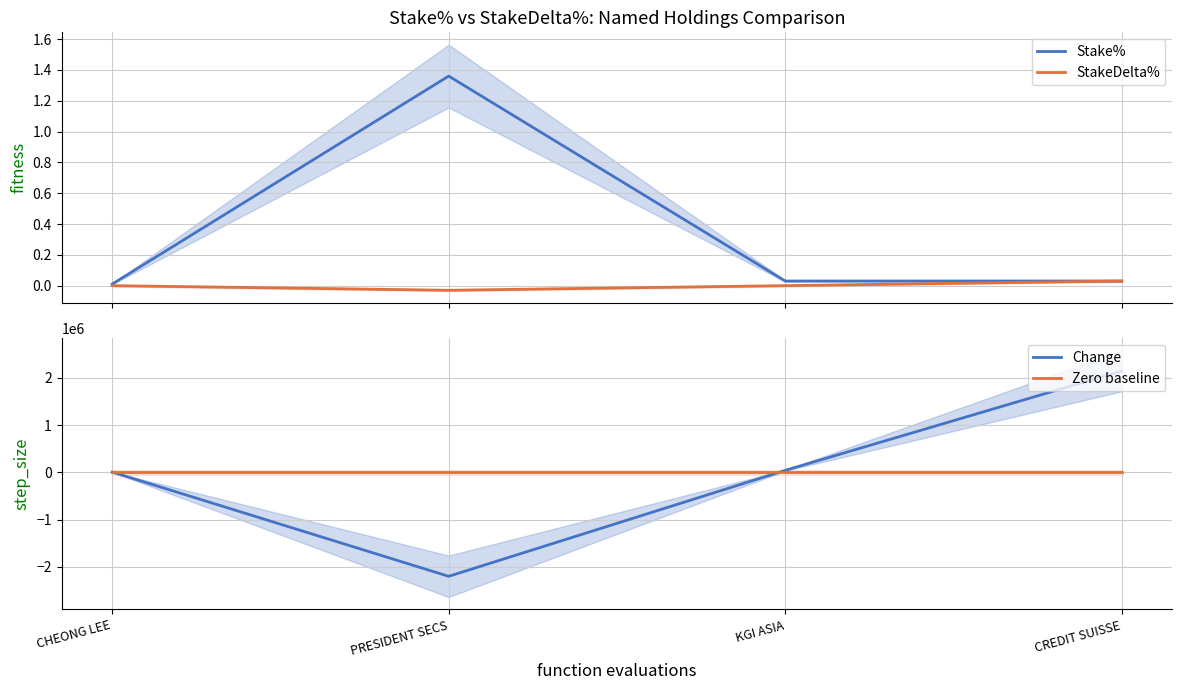

What are all the series names shown in the legend?

Stake%, StakeDelta%, Change, Zero baseline